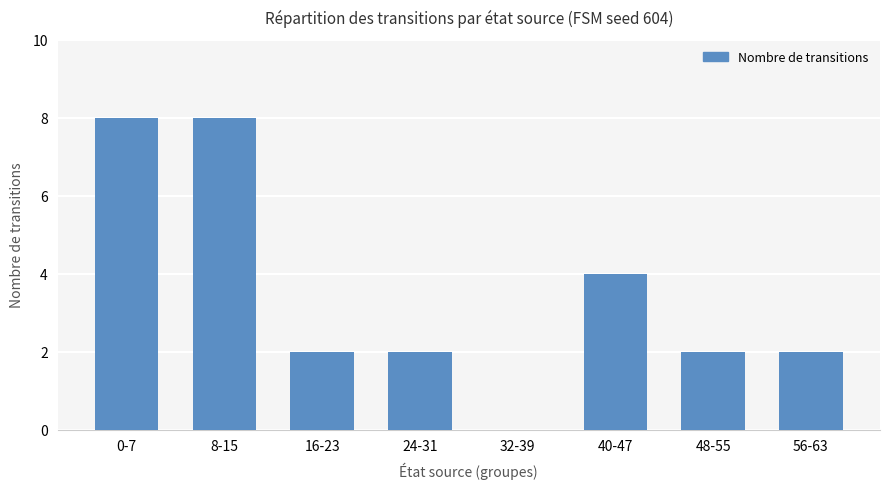

Reading right to left, transcribe all the data shown in this chart.

2	2	4	0	2	2	8	8